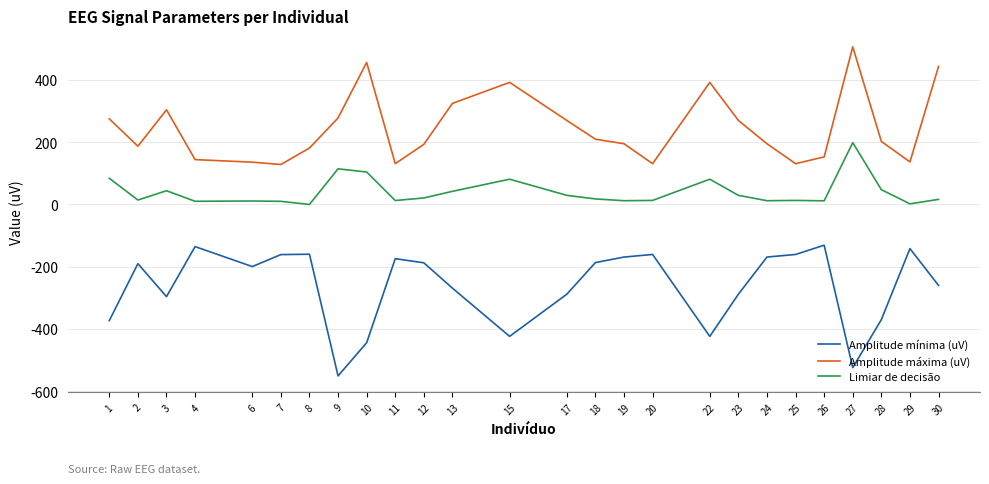

What is the total value across all series at 3?

51.9